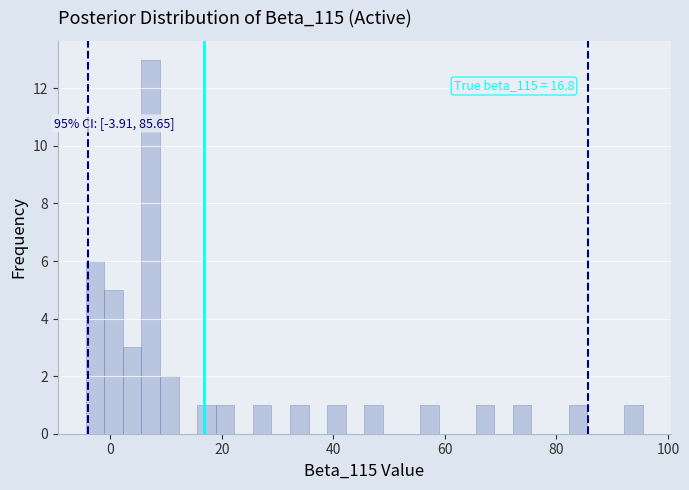

Read against the x-axis, roughly where is the centre of the tallest bar?

8